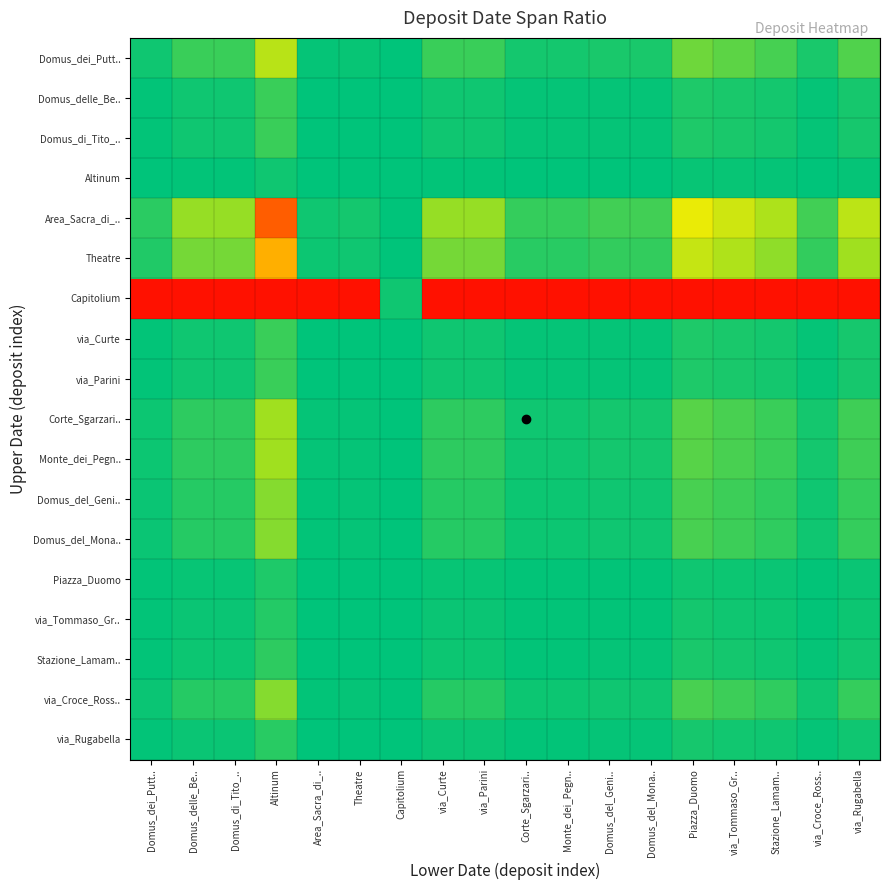

At which category does the chart reach its peak across all series?

Altinum